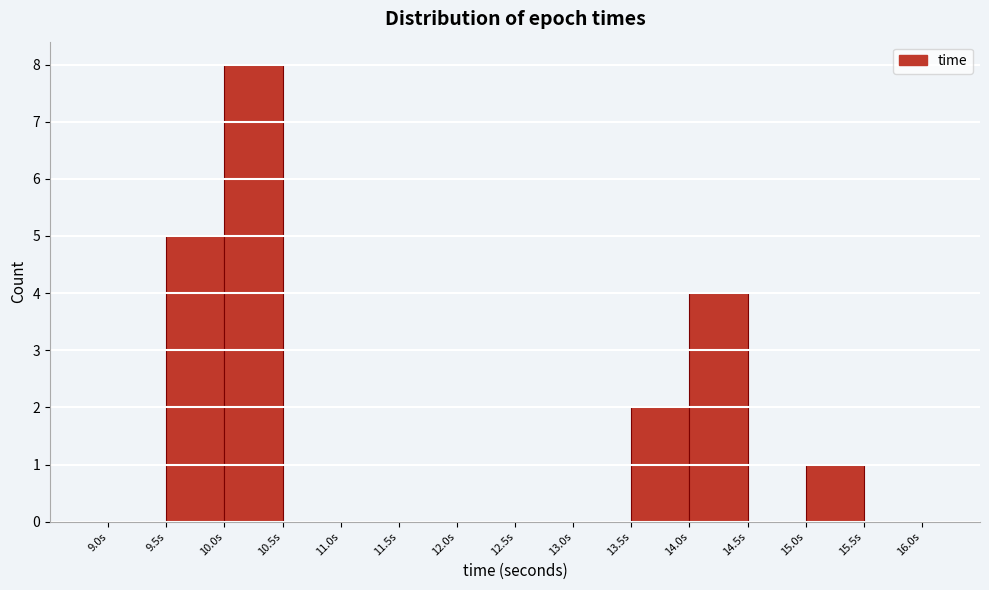

What is the height of the bar covering 15.0 to 15.5 on the x-axis? The values are not printed on the chart, so give them approximately, as read against the axis.

1